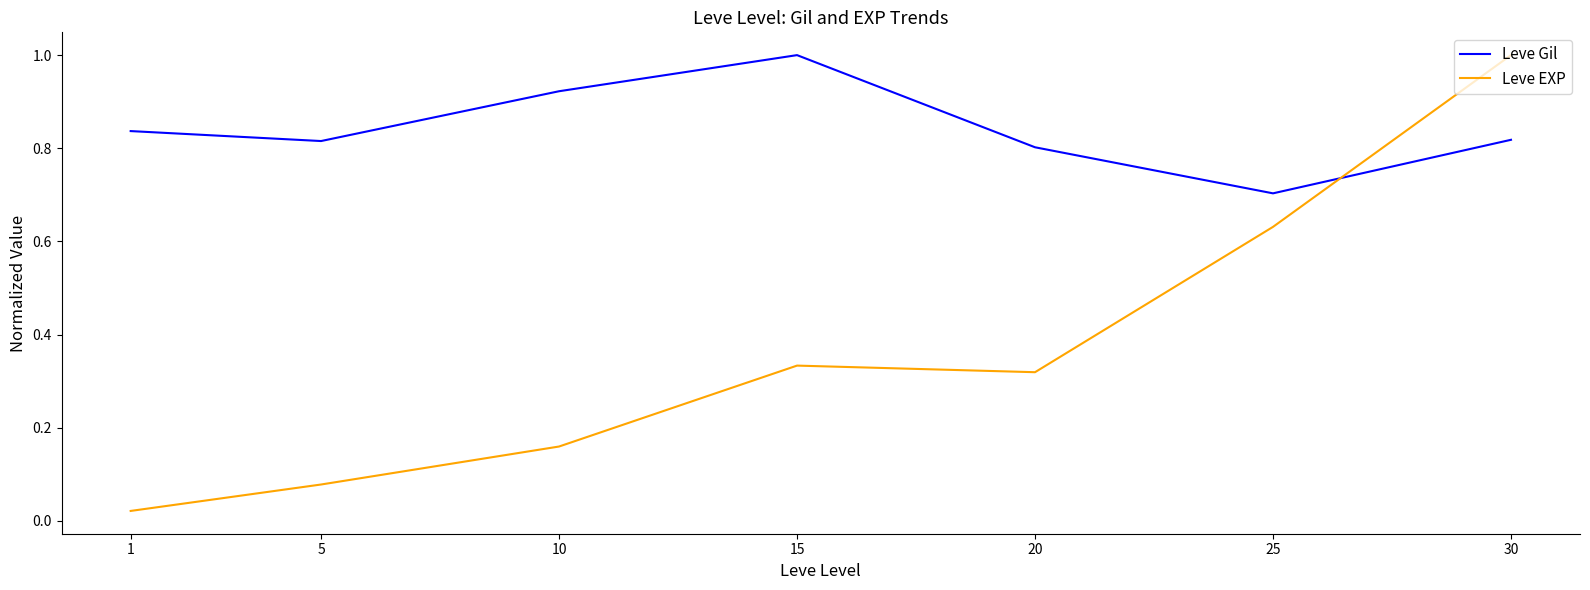

Which category has the highest value in the Leve Gil series?

15